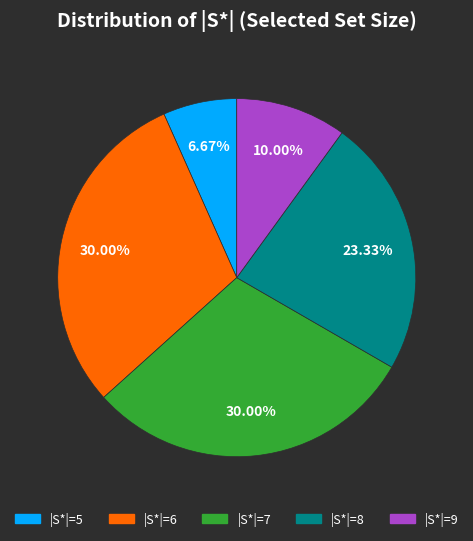

Is there a majority slice in this chart?

No